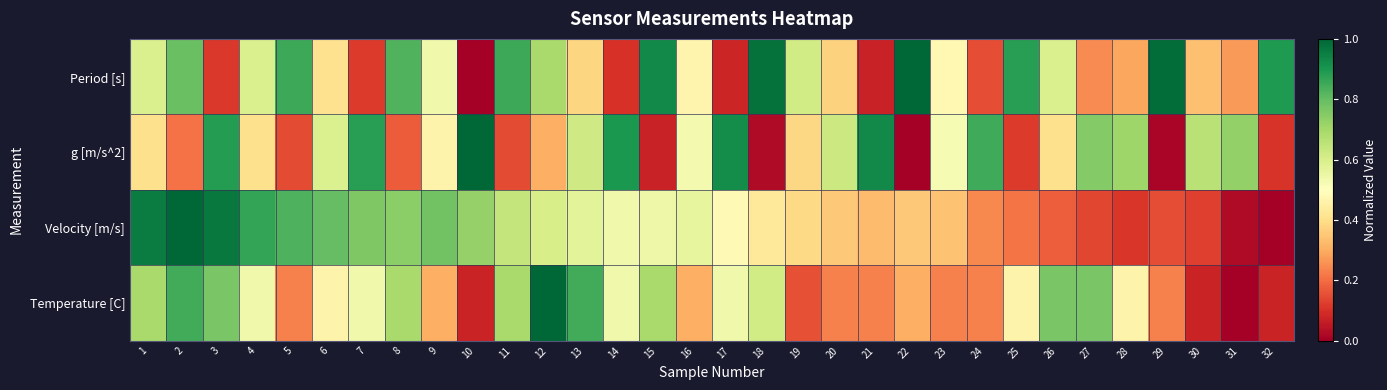

Between 8 and 11, which series saw the biggest shift?

Velocity [m/s]